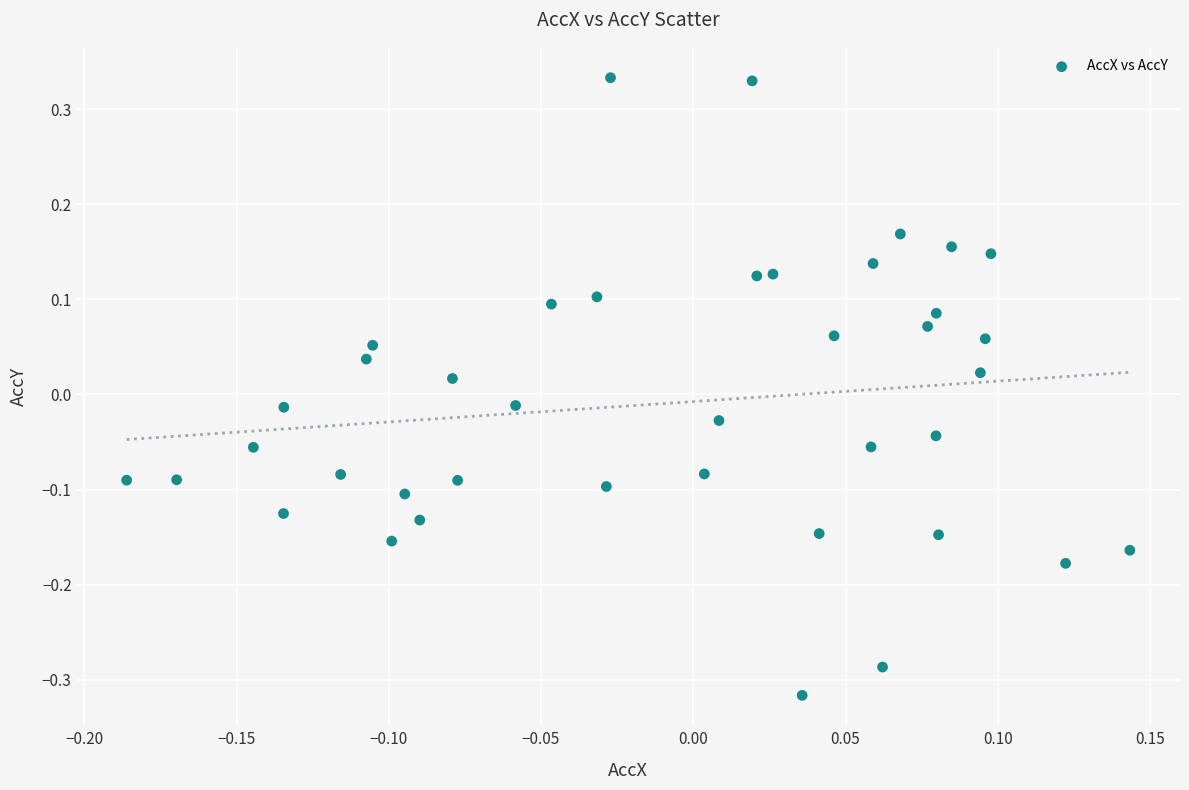

What is the range of Y values (max minus min)?

0.6